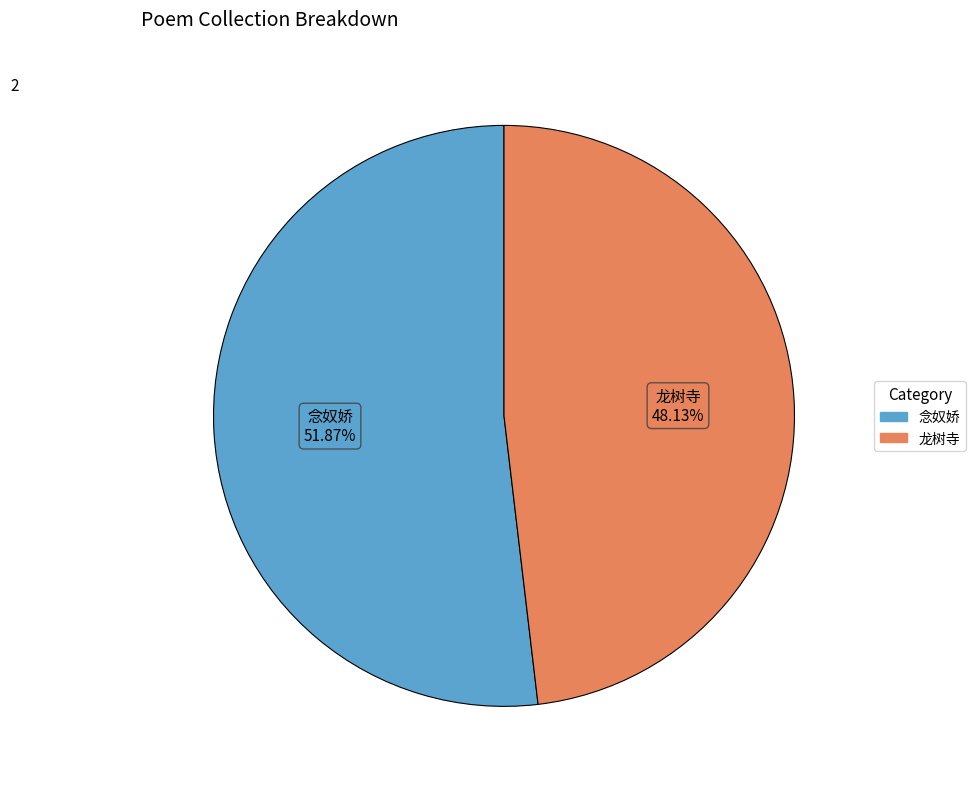

Does any single category account for the majority?

Yes